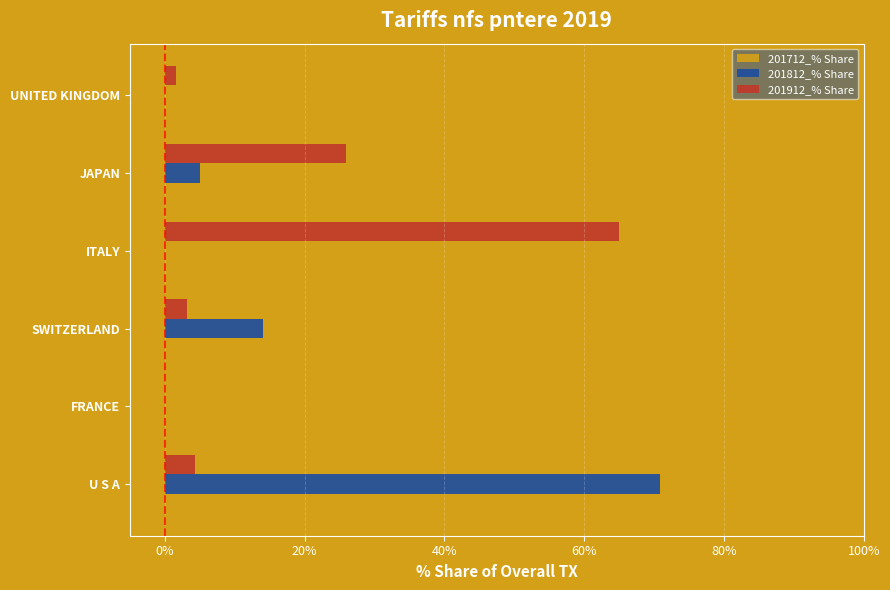

The 201812_% Share series shows 34.9 at UNITED KINGDOM. True or false?

False